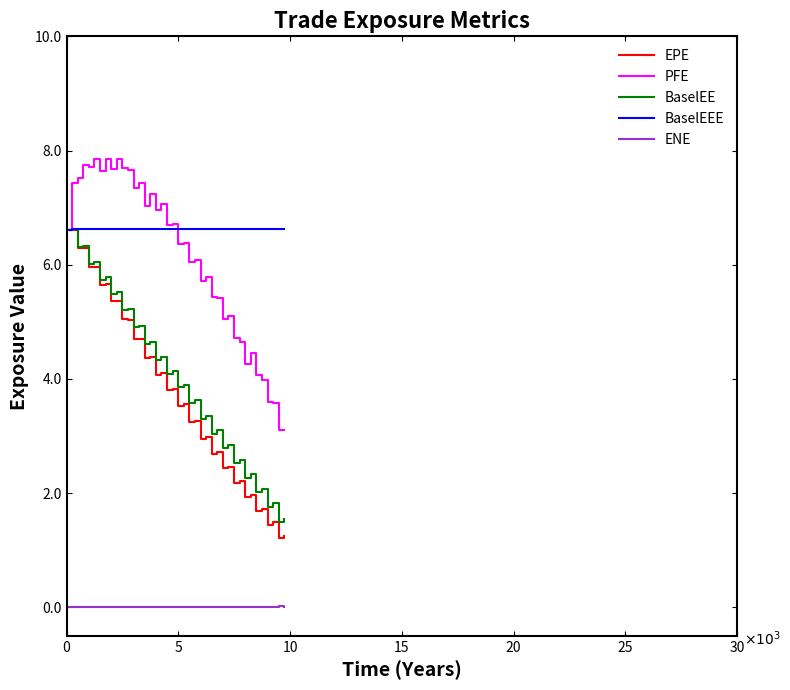

Which series has the largest range (max minus min)?

EPE